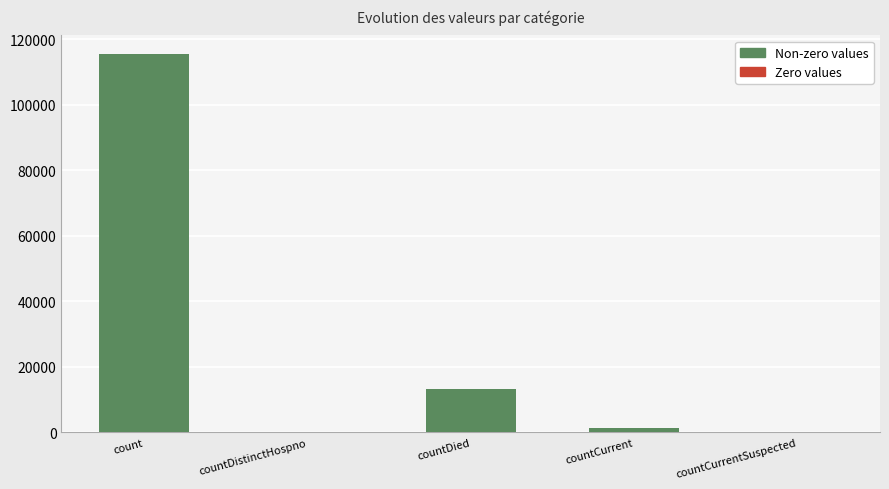

What is the change in value from count to countDied?

-102036